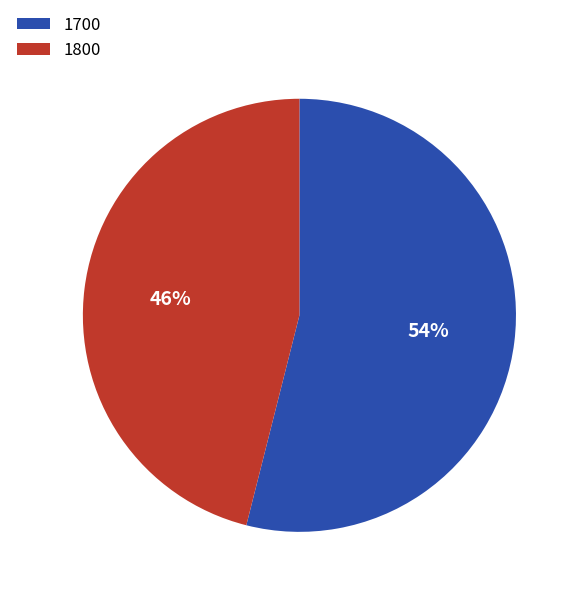

What is the largest slice in the pie chart?

1700